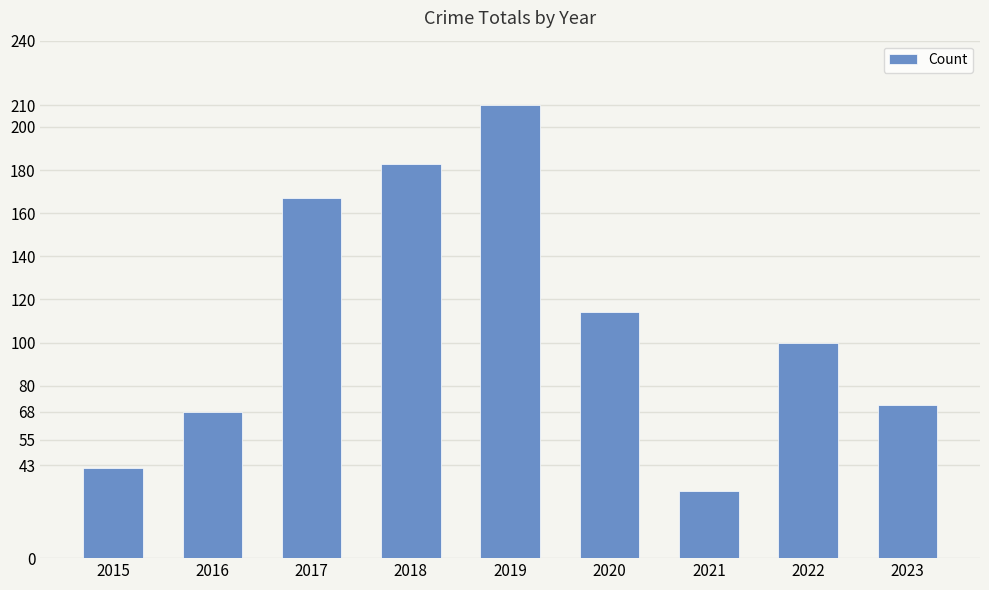

Where does the data first go above 100?

2017